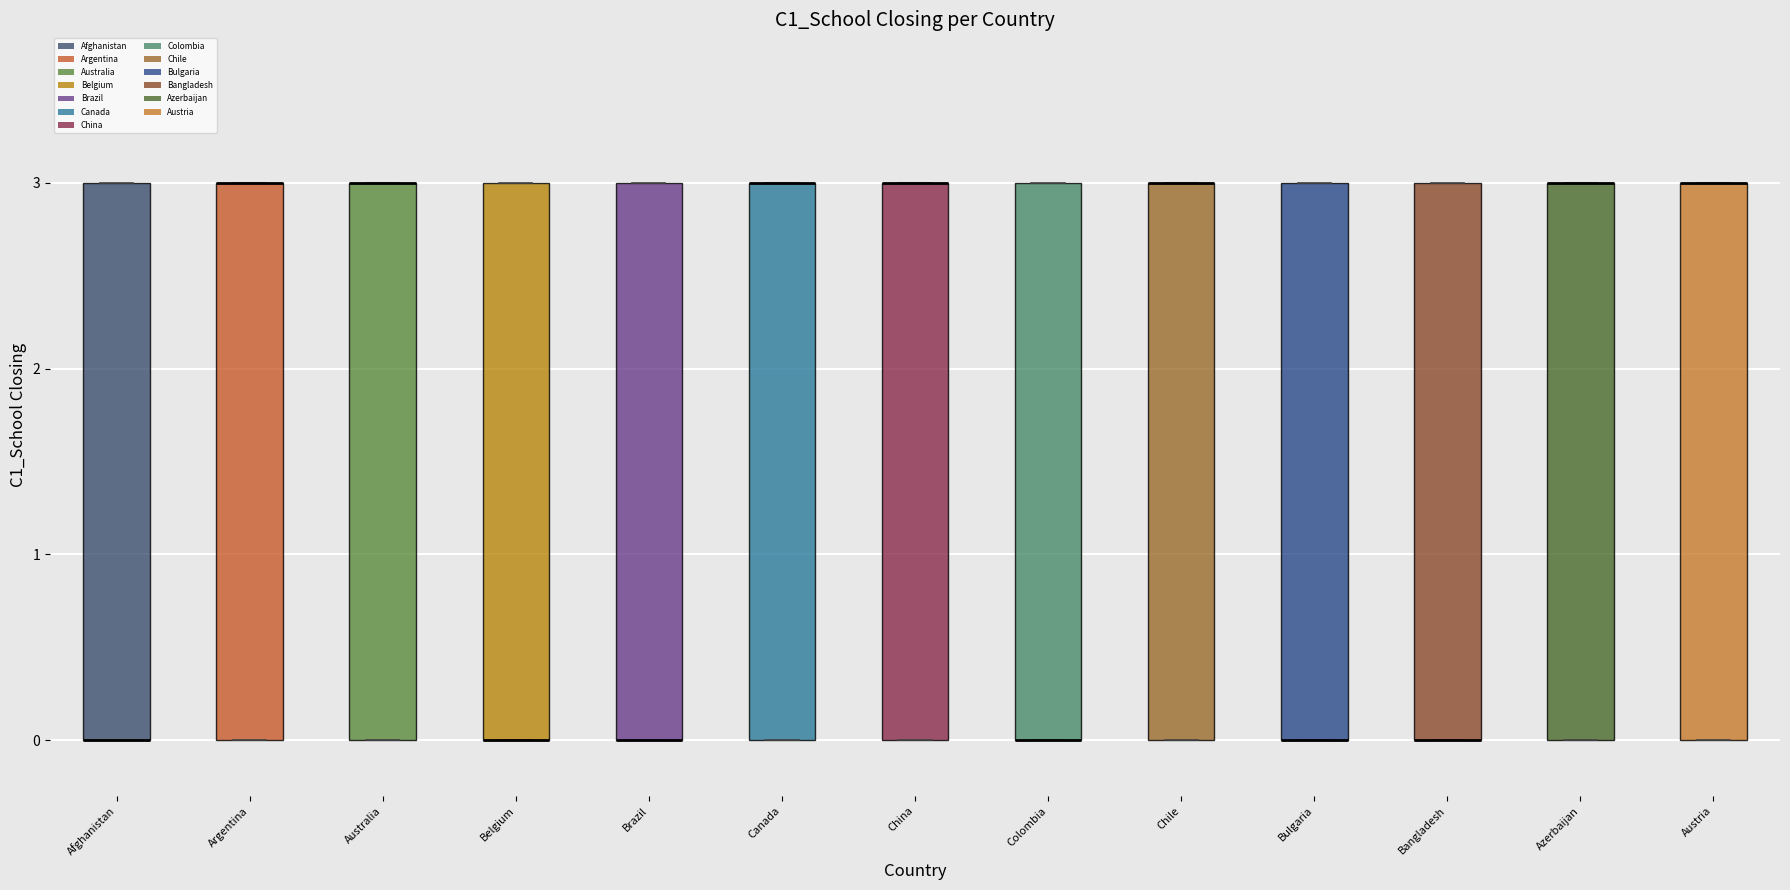

Where is the lower edge of the box for Bangladesh on the y-axis? The values are not printed on the chart, so give them approximately, as read against the axis.

0